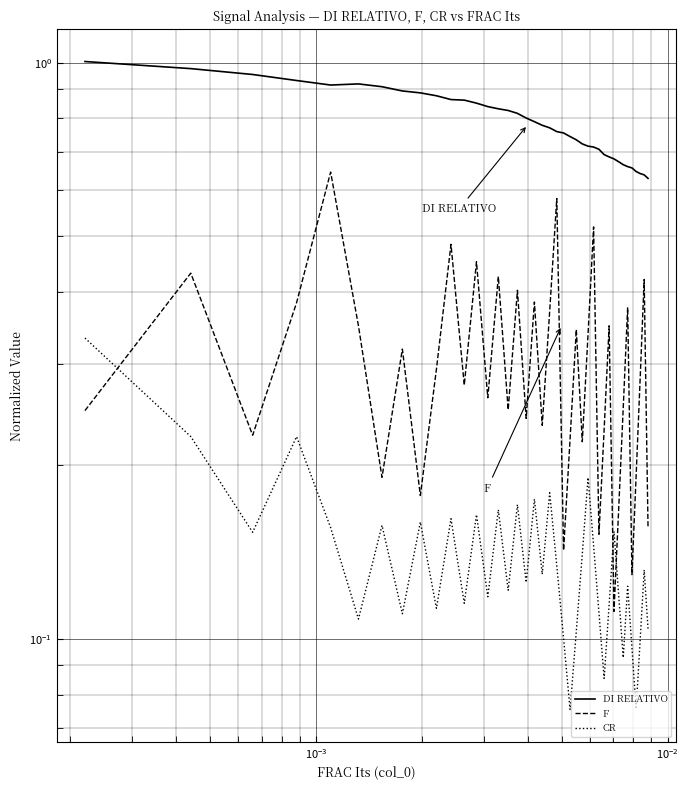

Which series has the widest spread of values?

F